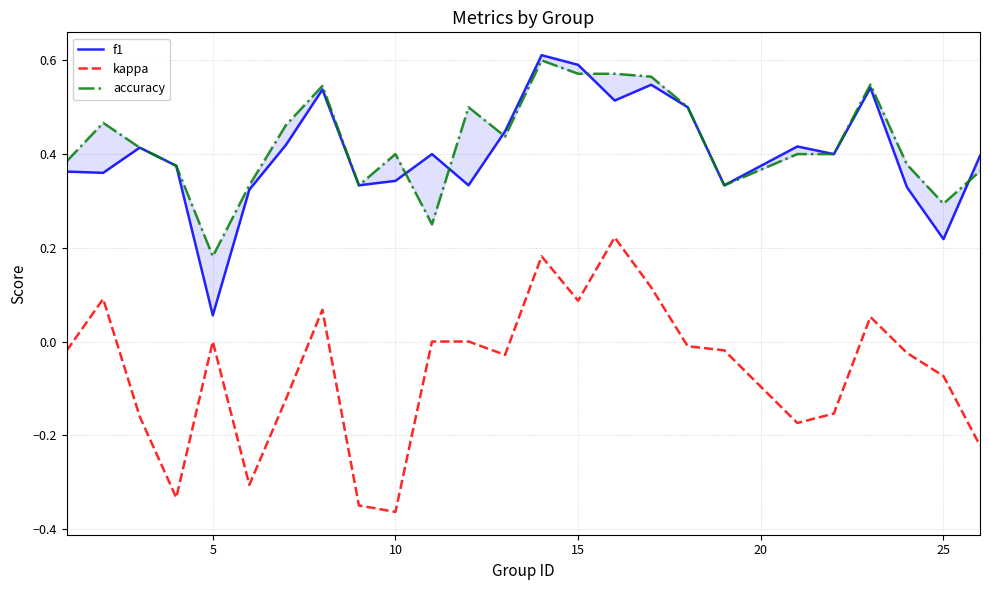

Reading left to right, extract all data points from this chart.

f1: 0.4	0.4	0.4	0.4	0.1	0.3	0.4	0.5	0.3	0.3	0.4	0.3	0.4	0.6	0.6	0.5	0.5	0.5	0.3	0.4	0.4	0.5	0.3	0.2	0.4
kappa: -0.0	0.1	-0.2	-0.3	0.0	-0.3	-0.1	0.1	-0.3	-0.4	0.0	0.0	-0.0	0.2	0.1	0.2	0.1	-0.0	-0.0	-0.2	-0.2	0.1	-0.0	-0.1	-0.2
accuracy: 0.4	0.5	0.4	0.4	0.2	0.3	0.5	0.5	0.3	0.4	0.2	0.5	0.4	0.6	0.6	0.6	0.6	0.5	0.3	0.4	0.4	0.5	0.4	0.3	0.4